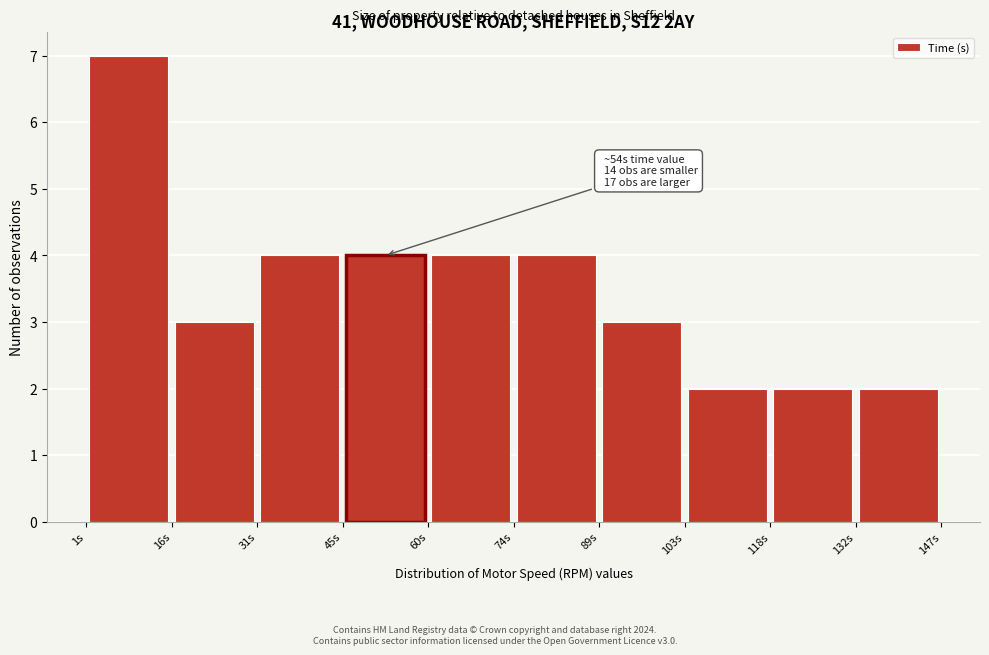

Which range on the x-axis has the tallest bar?

2 to 16